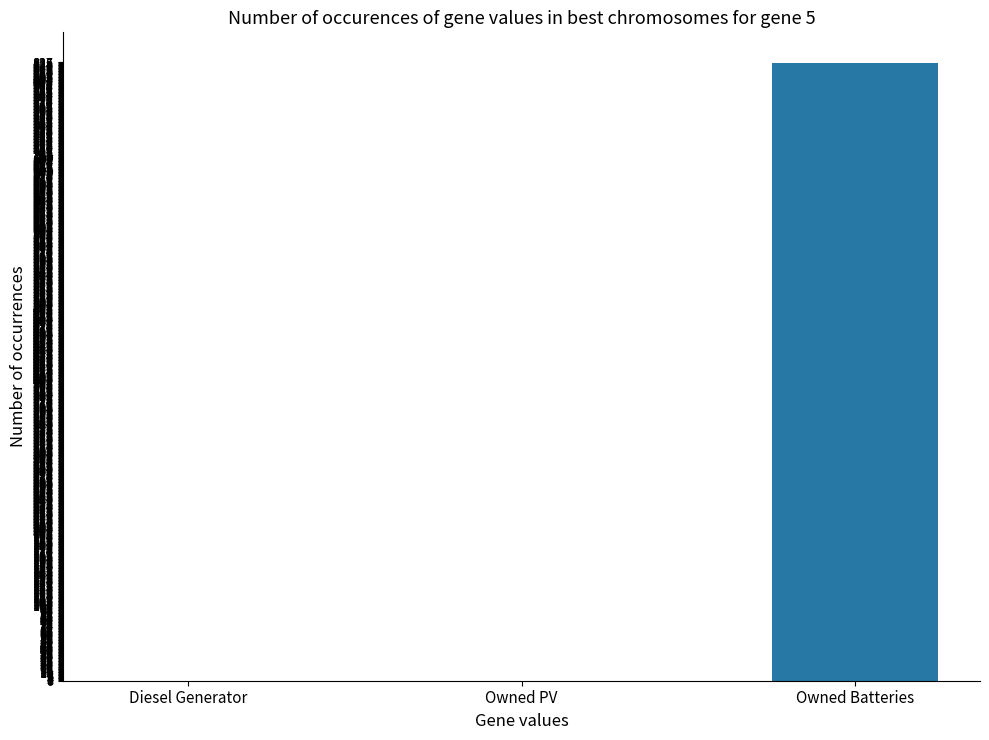

How many values are between 0 and 825?

3